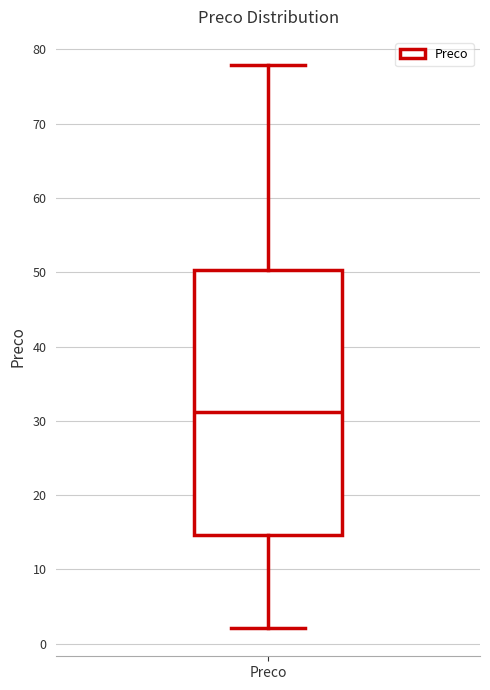

Read this box plot against the y-axis: the position of the median line, the range covered by the box, and the ends of both whiskers. The values are not printed on the chart, so give them approximately, as read against the axis.

median 31, box 15 to 50, whiskers 2 to 78